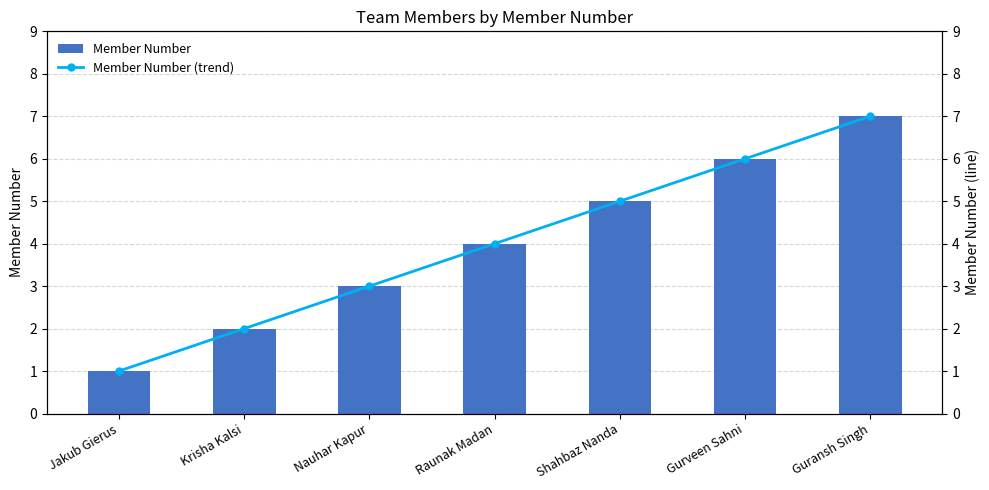

Count the Member Number values in the range 2 to 6.

5